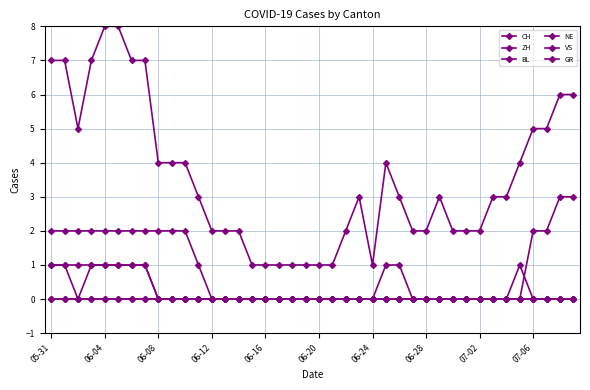

True or false: CH and BL intersect in this chart.

False